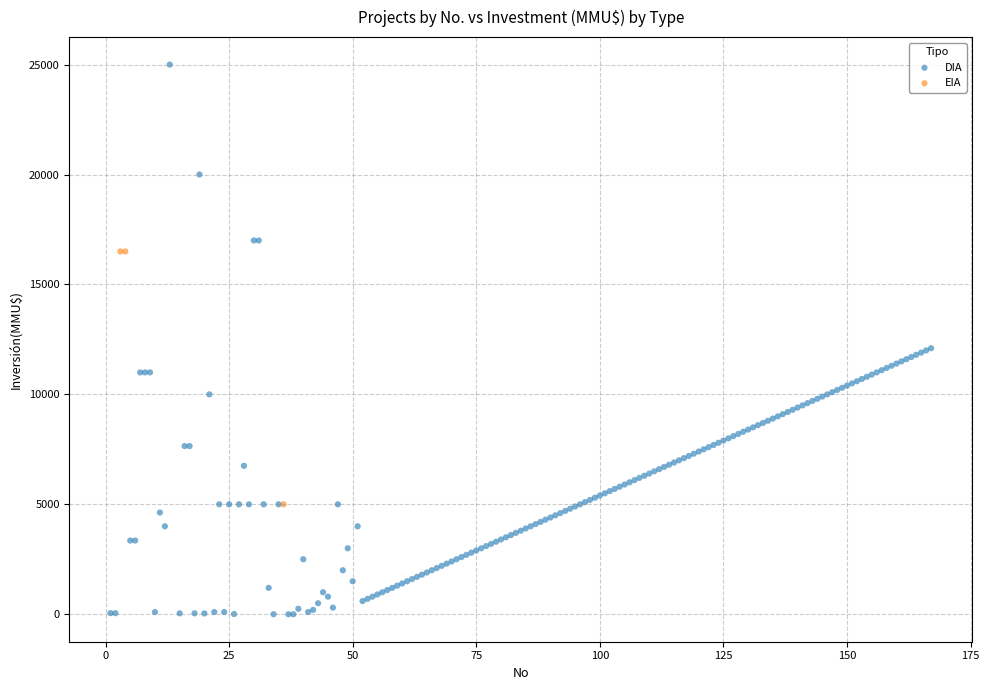

Which series contains the highest Y value?

DIA